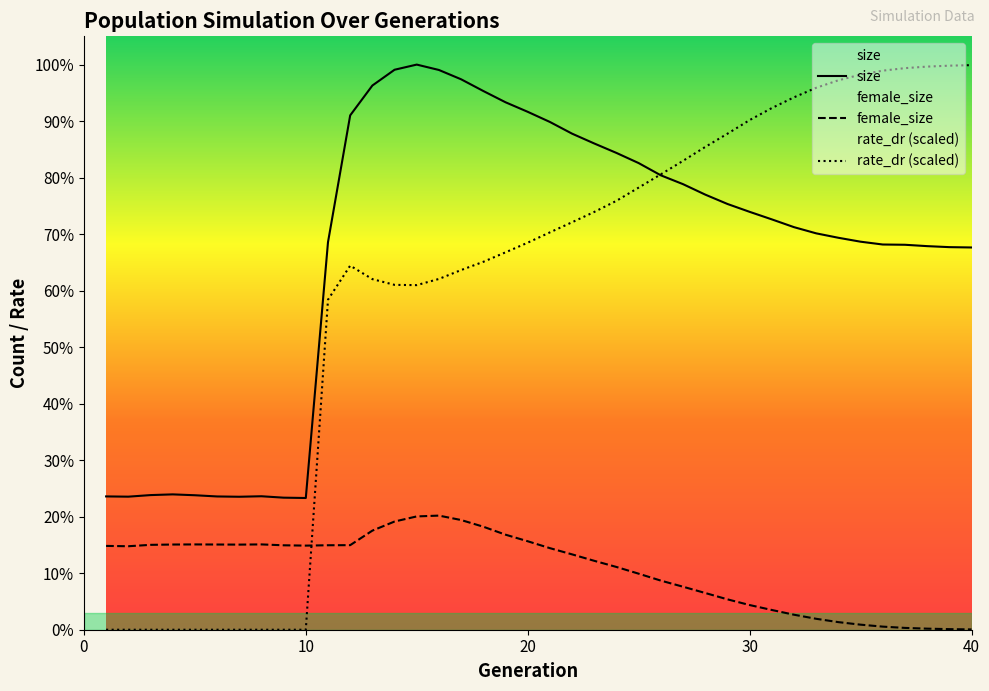

Where is rate_dr nearest to the value 166694?

11